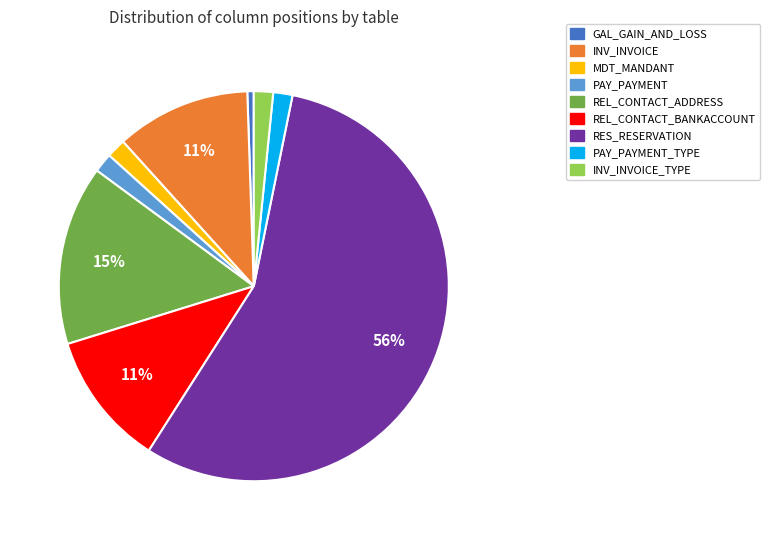

Does any single category account for the majority?

Yes